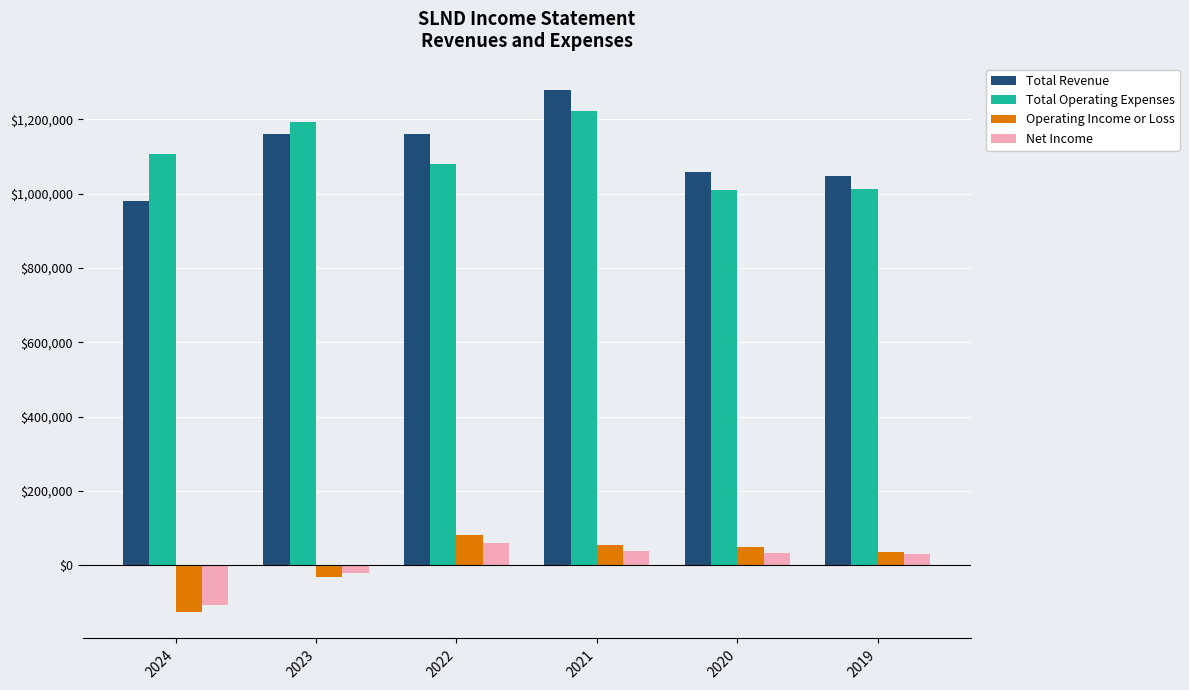

What is the difference between the second highest and minimum values in the Net Income series?

144100